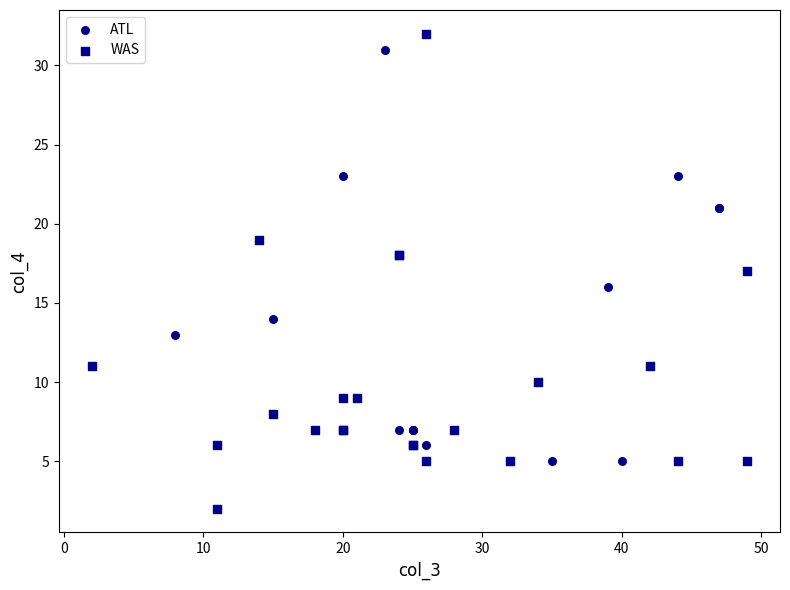

Which series reaches the minimum Y coordinate?

WAS